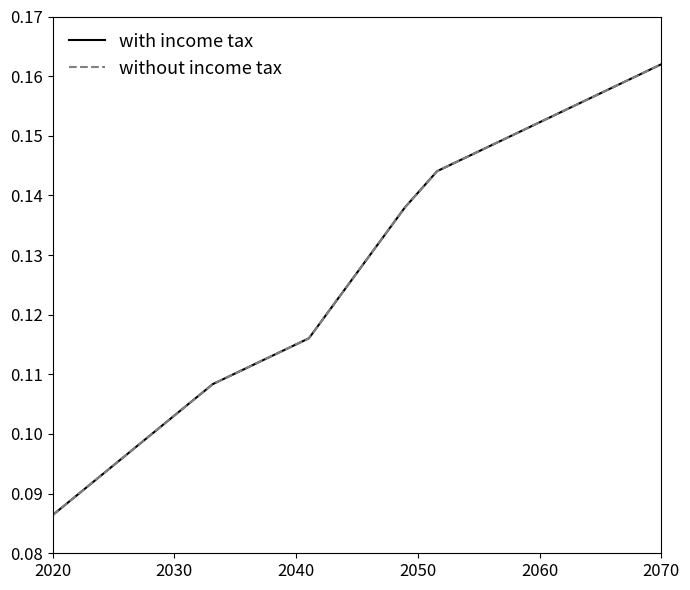

True or false: with income tax and without income tax intersect in this chart.

False